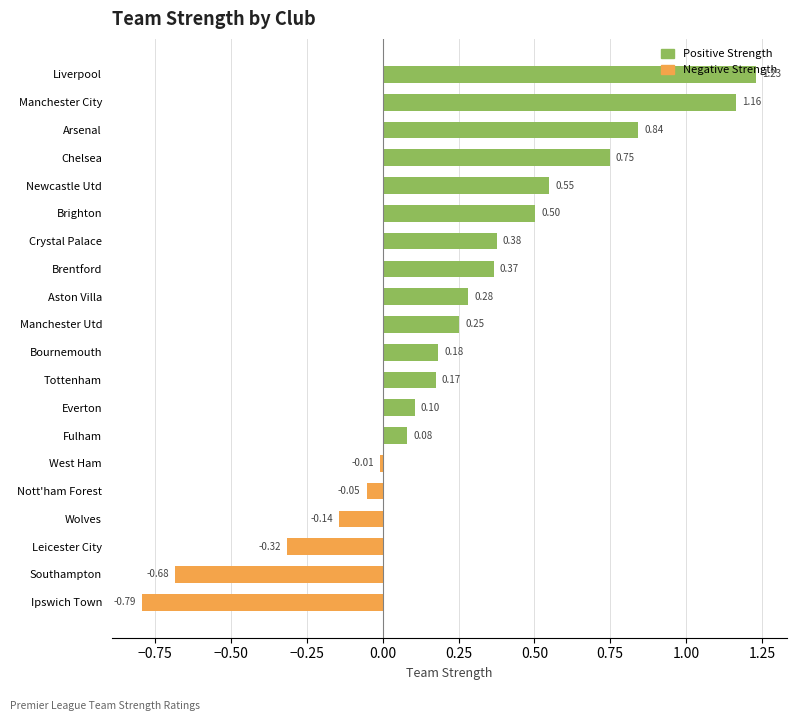

What is the label of the 18th bar from the right?

Arsenal